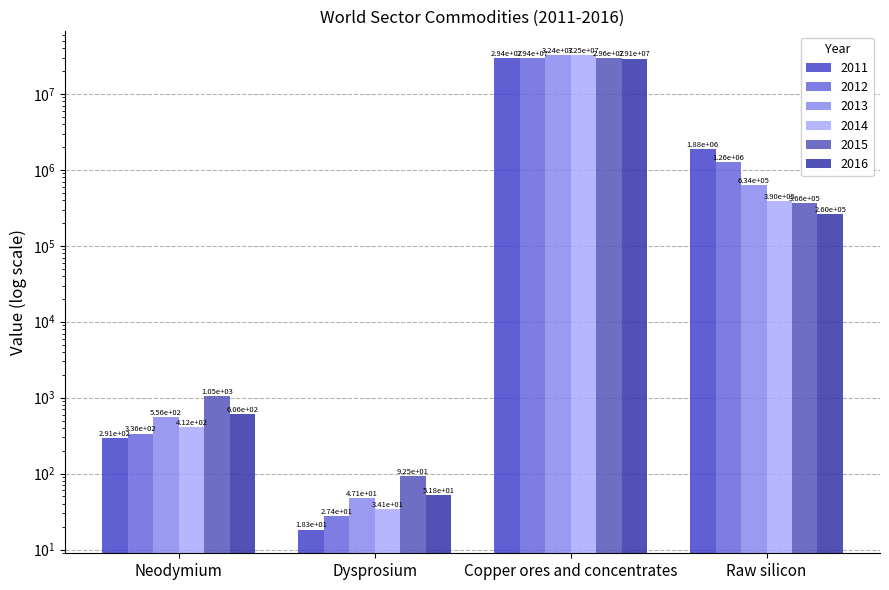

Which series has the largest total across all categories?

2013